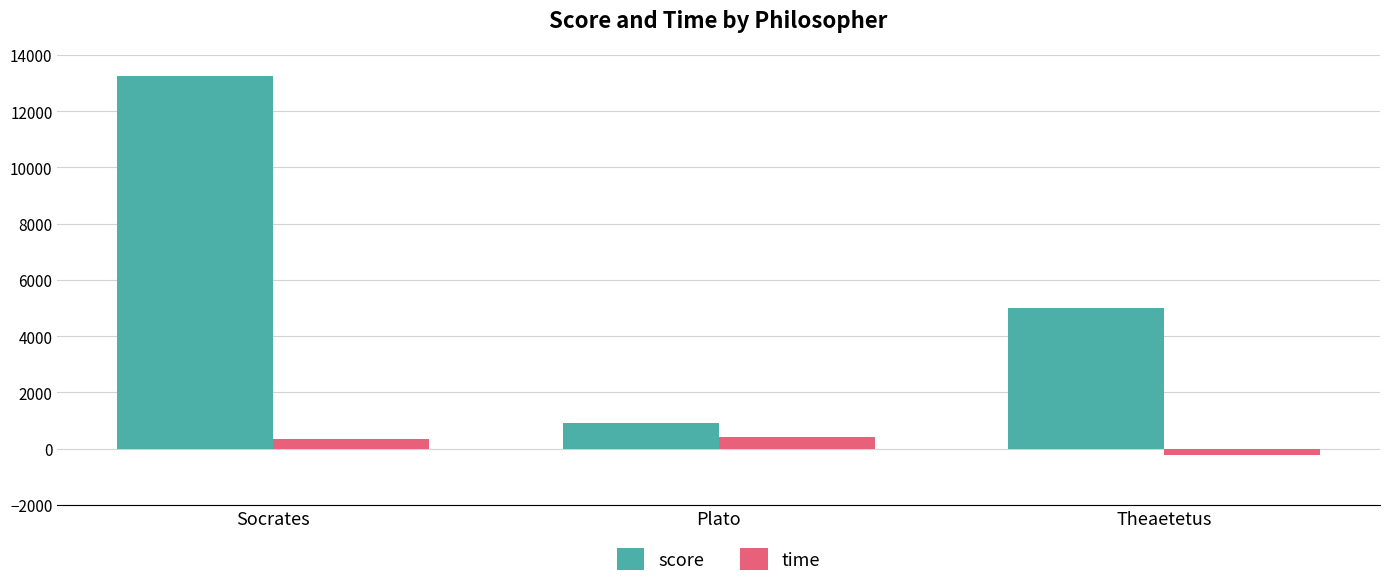

What is the label of the 3rd bar from the left?

Theaetetus